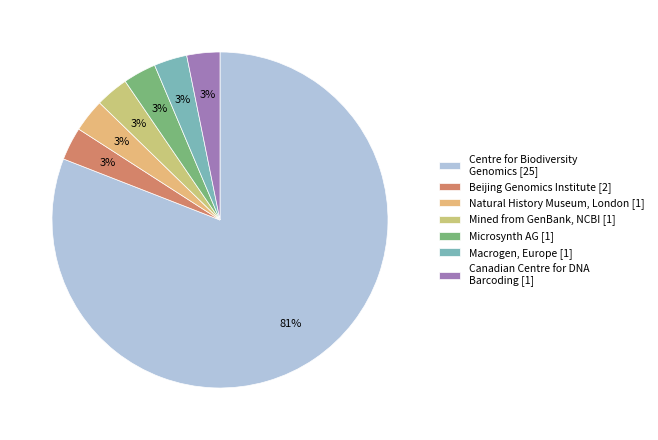

To the nearest percent, what is the average slice percentage?

14%